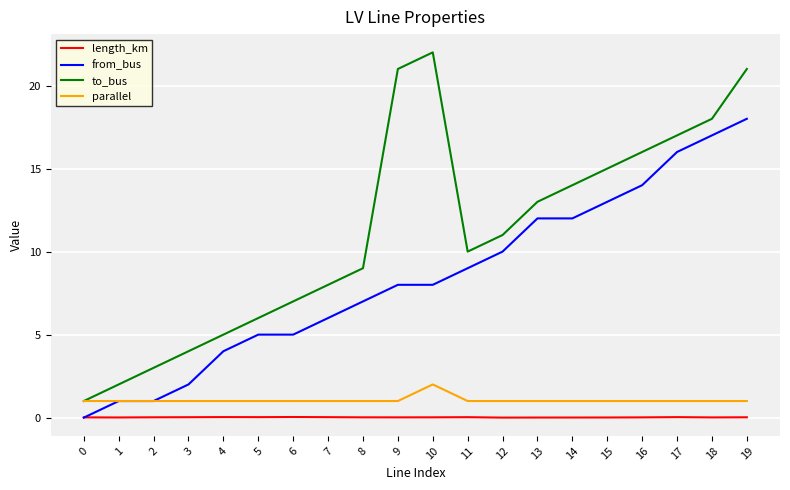

Rank the series by their maximum value, from lowest to highest.

length_km, parallel, from_bus, to_bus